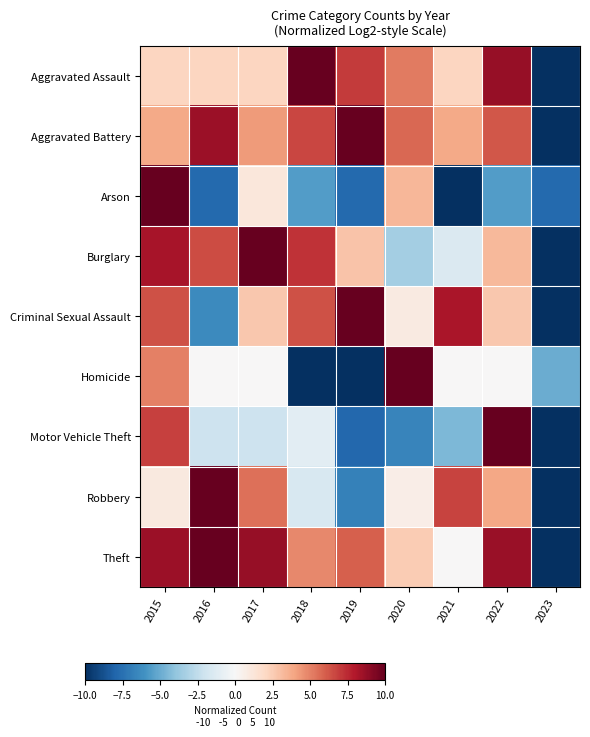

How many data points does each series have?

9